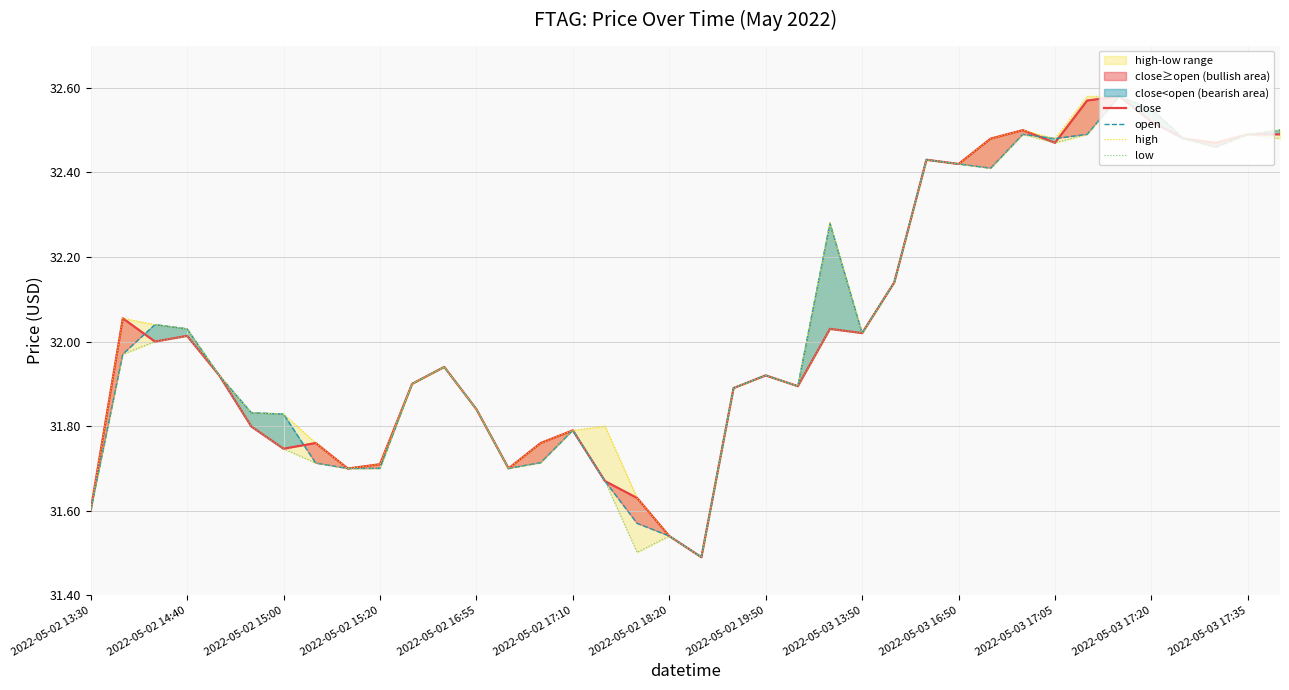

True or false: open and high cross at least once.

False